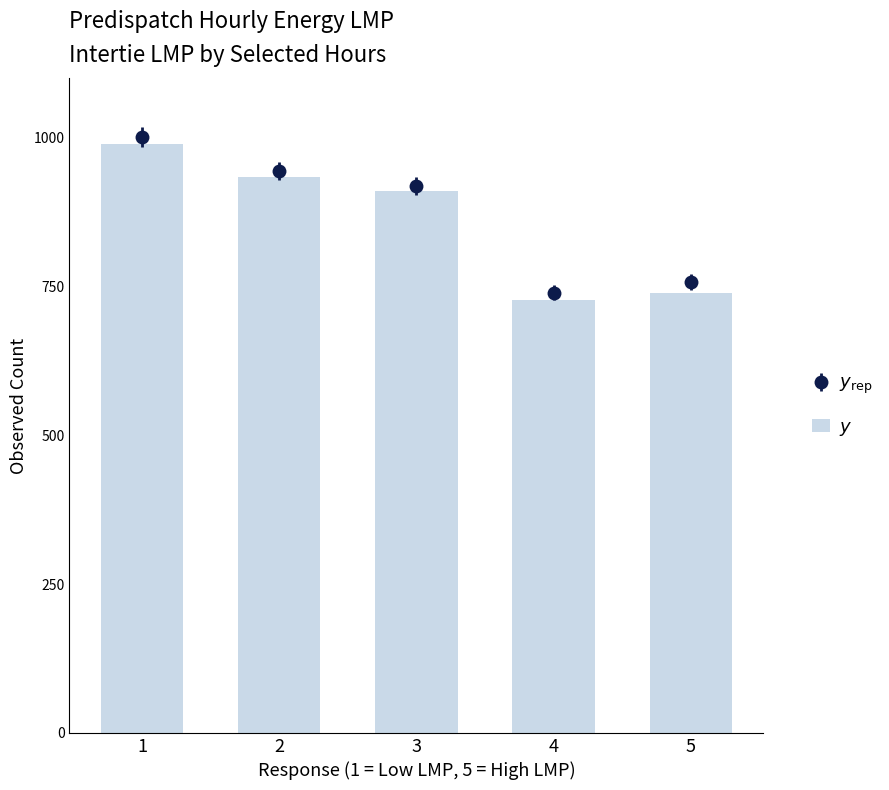

What is the minimum value shown in the chart?

728.4